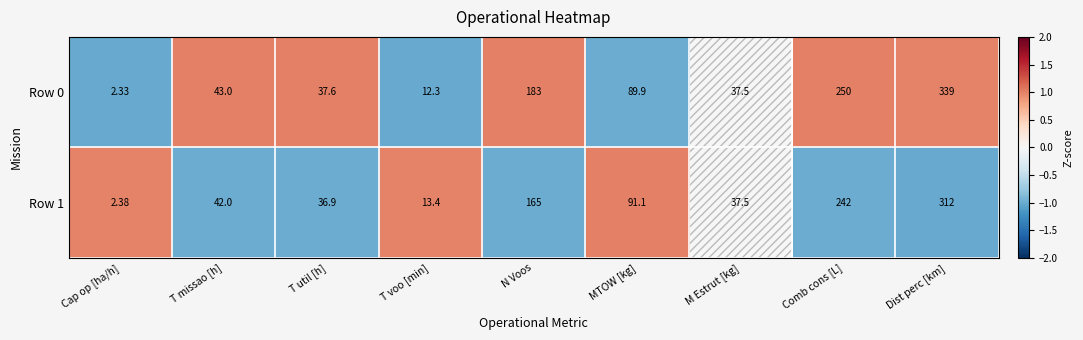

Which category has the highest value across all series?

Dist perc [km]